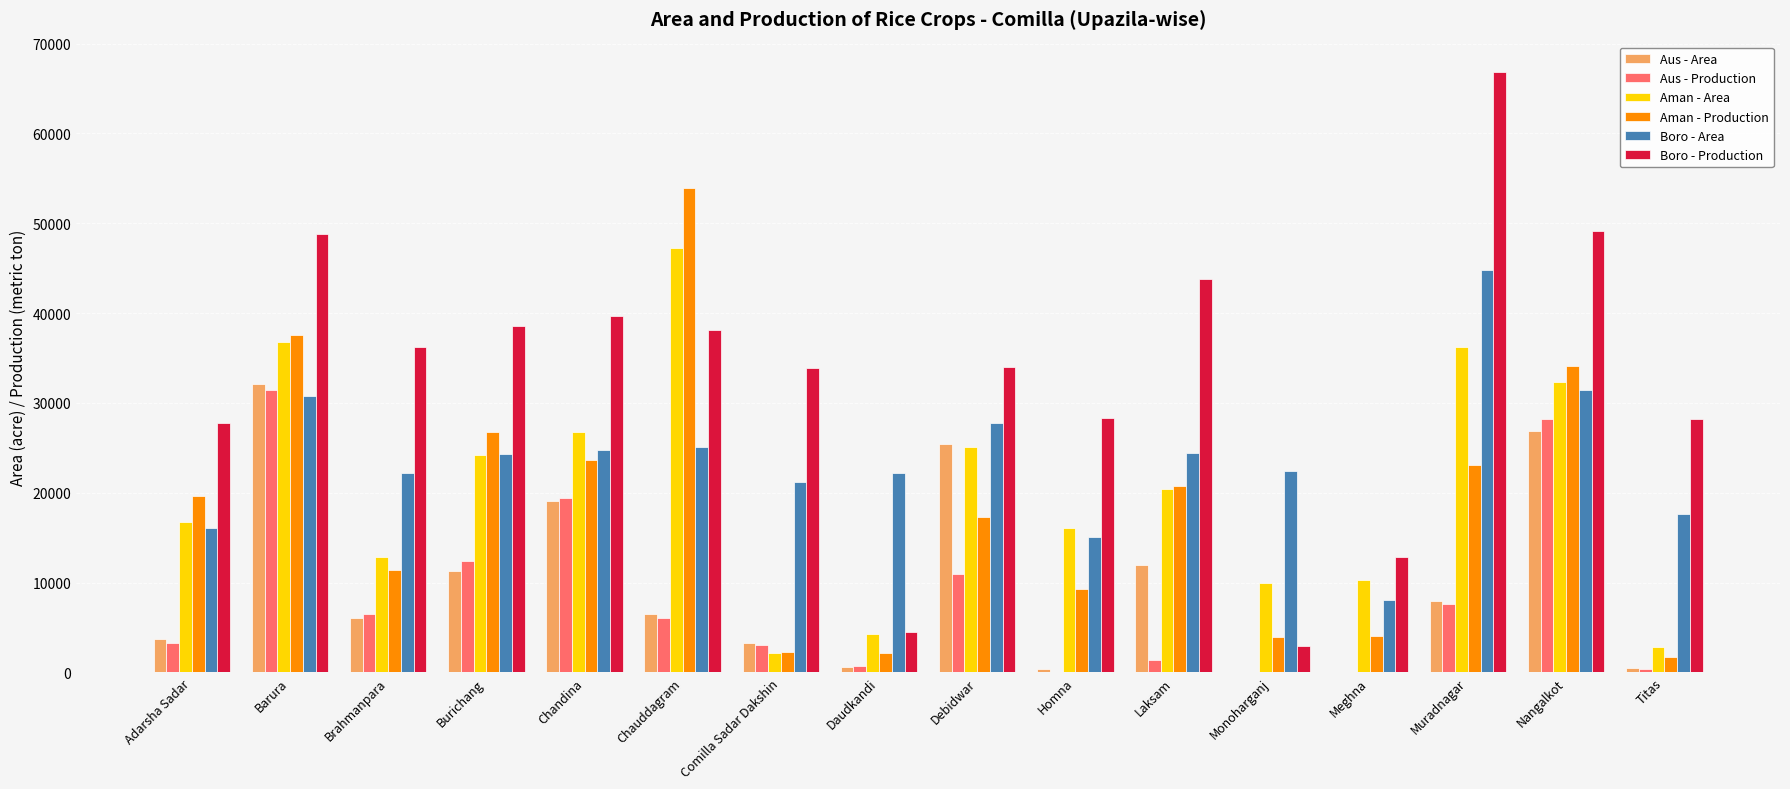

Which series has the largest total across all categories?

Boro - Production